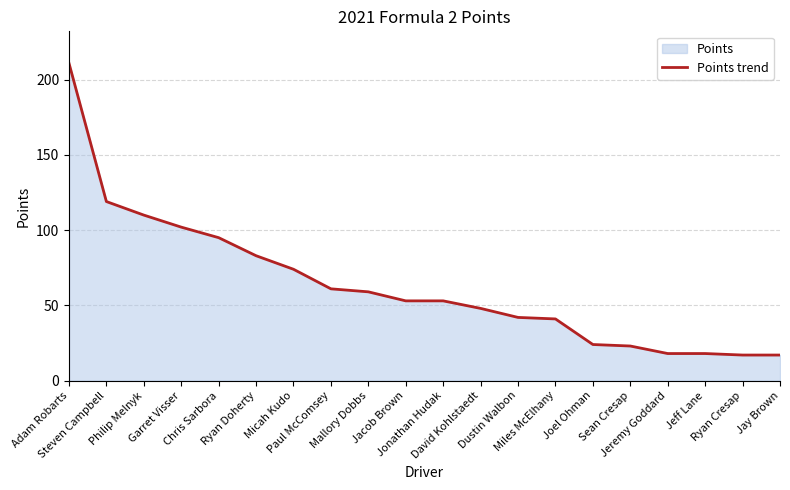

Rank the categories by value from highest to lowest.

Adam Robarts, Steven Campbell, Philip Melnyk, Garret Visser, Chris Sarbora, Ryan Doherty, Micah Kudo, Paul McComsey, Mallory Dobbs, Jacob Brown, Jonathan Hudak, David Kohlstaedt, Dustin Walbon, Miles McElhany, Joel Ohman, Sean Cresap, Jeremy Goddard, Jeff Lane, Ryan Cresap, Jay Brown